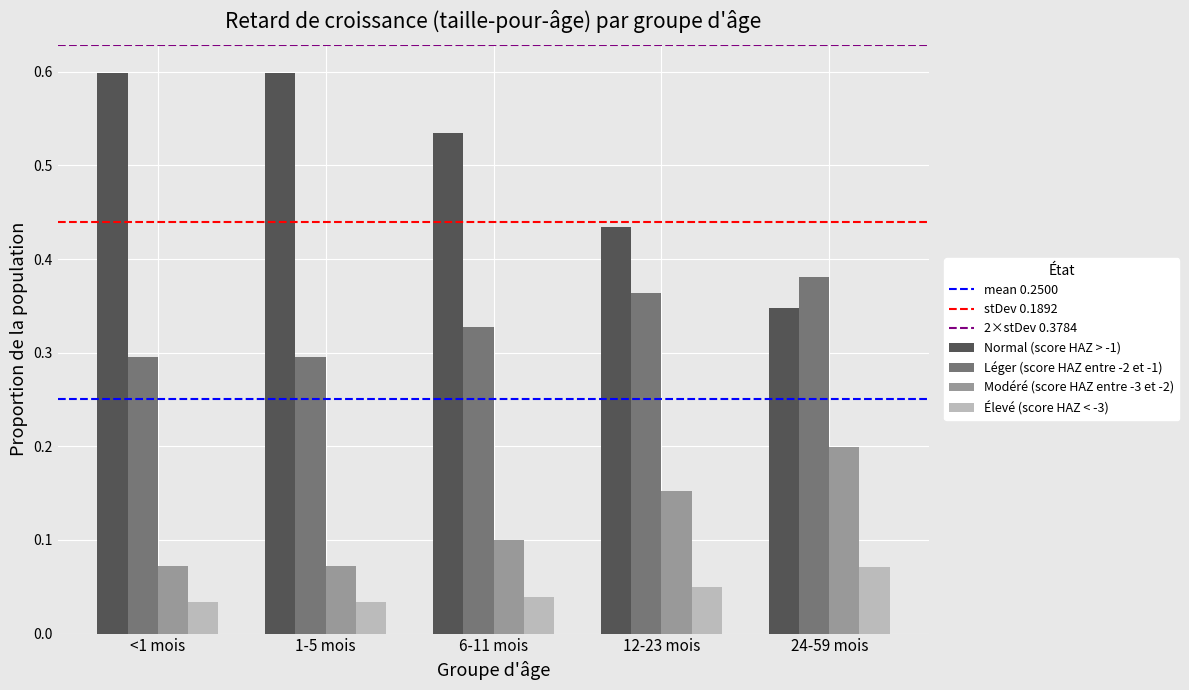

Which category has the highest value in the Modéré (score HAZ entre -3 et -2) series?

24-59 mois